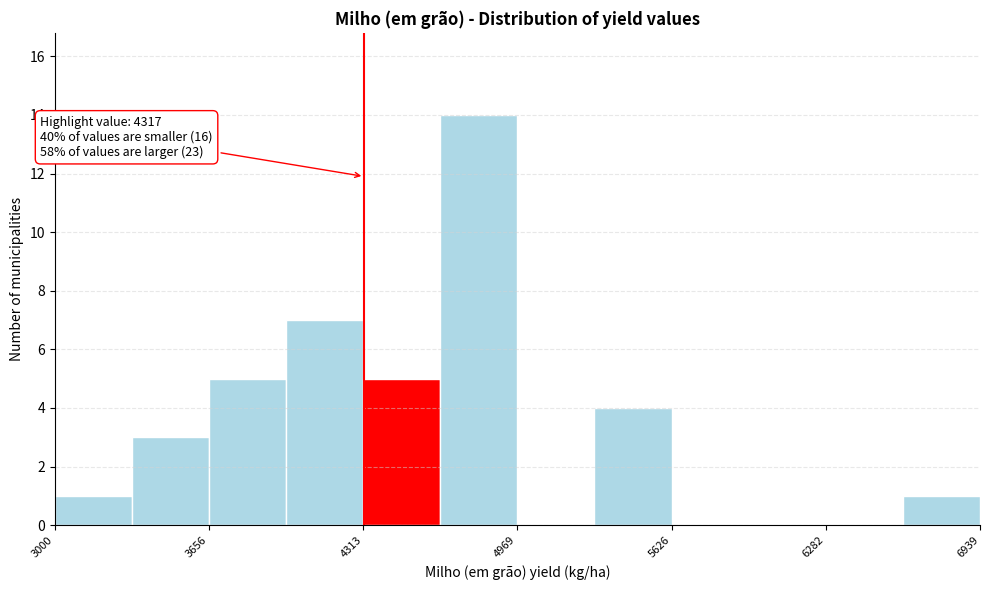

Read against the x-axis, roughly where is the centre of the tallest bar?

4800